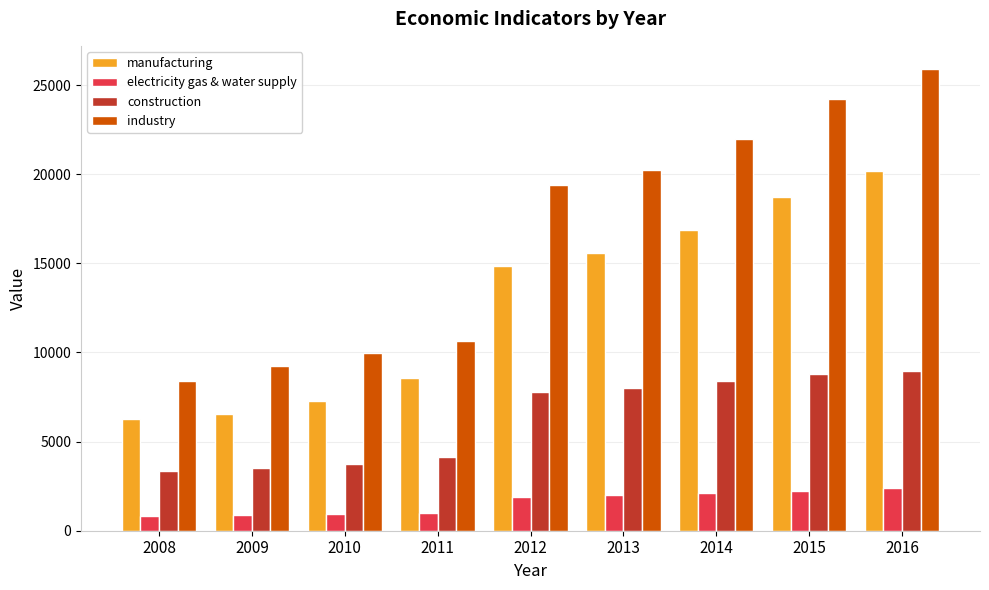

What is the total value across all series at 2014?

49385.2